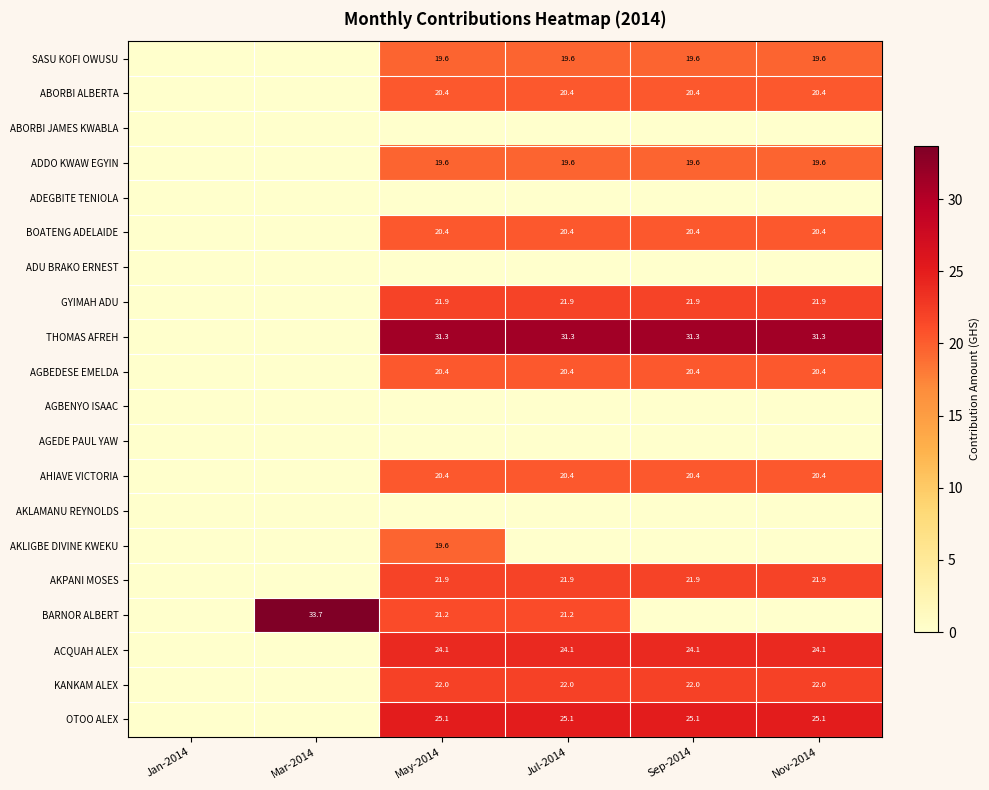

The value of KANKAM ALEX at Sep-2014 is 6.7. True or false?

False